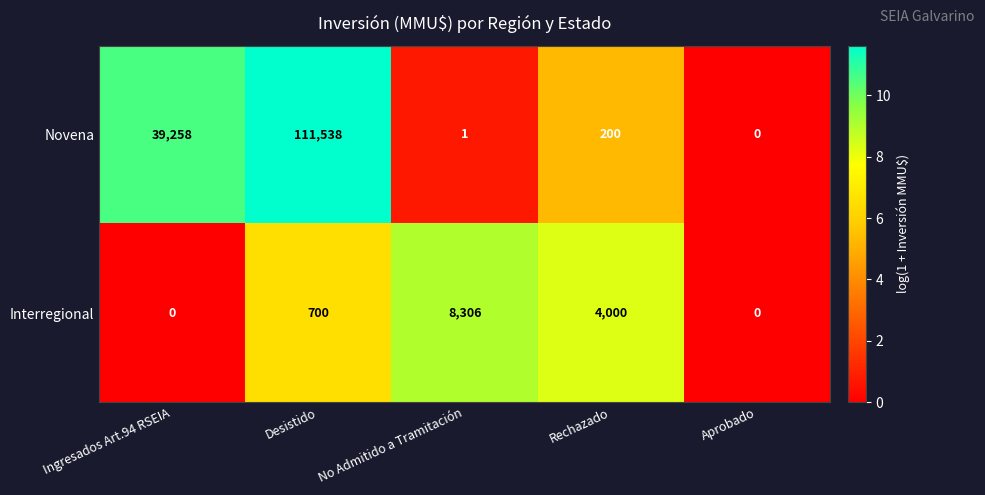

How many values in Novena are above zero?

4